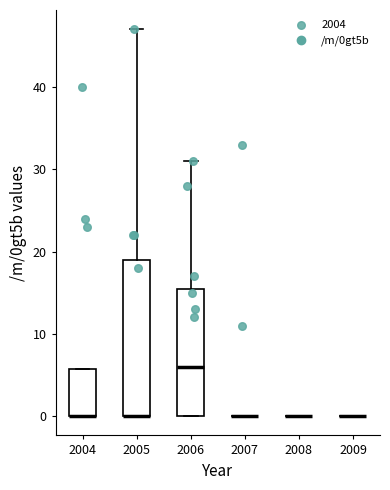

Reading left to right, read every box against the y-axis: the position of its median line, the range the box covers, and the ends of its whiskers. The values are not printed on the chart, so give them approximately, as read against the axis.

2004: median 0 (drawn on the box's lower edge), box 0 to 6, whiskers 0 to 6
2005: median 0 (drawn on the box's lower edge), box 0 to 19, whiskers 0 to 47
2006: median 6, box 0 to 16, whiskers 0 to 31
2007: box collapsed to a line at 0, whiskers 0 to 0
2008: box collapsed to a line at 0, whiskers 0 to 0
2009: box collapsed to a line at 0, whiskers 0 to 0